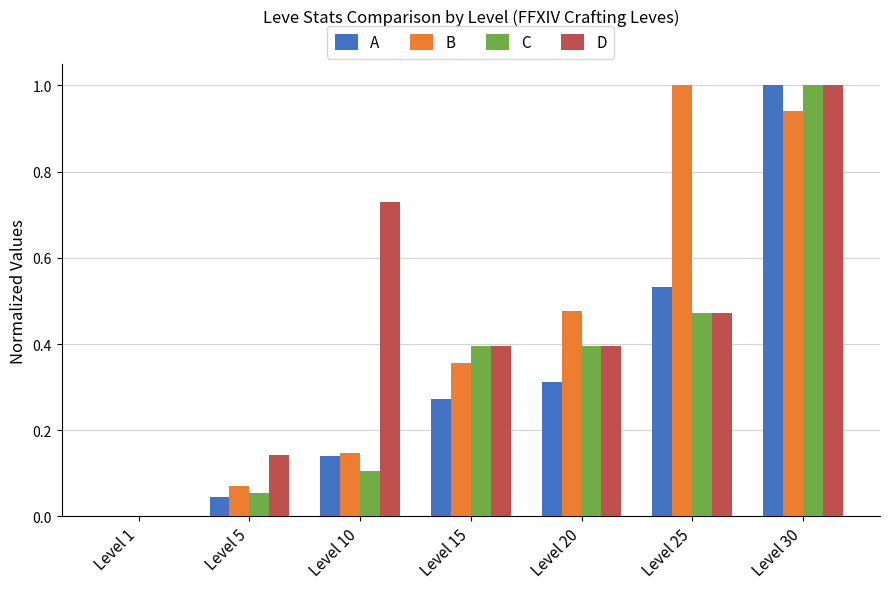

Does the chart contain stacked bars?

No